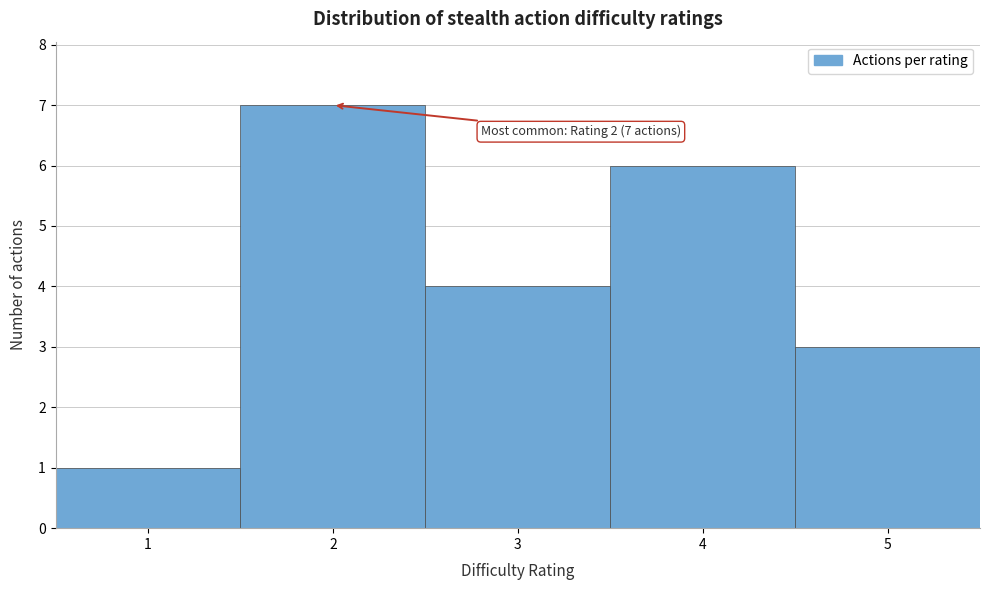

Over which range of the x-axis is the bar tallest?

1.5 to 2.5